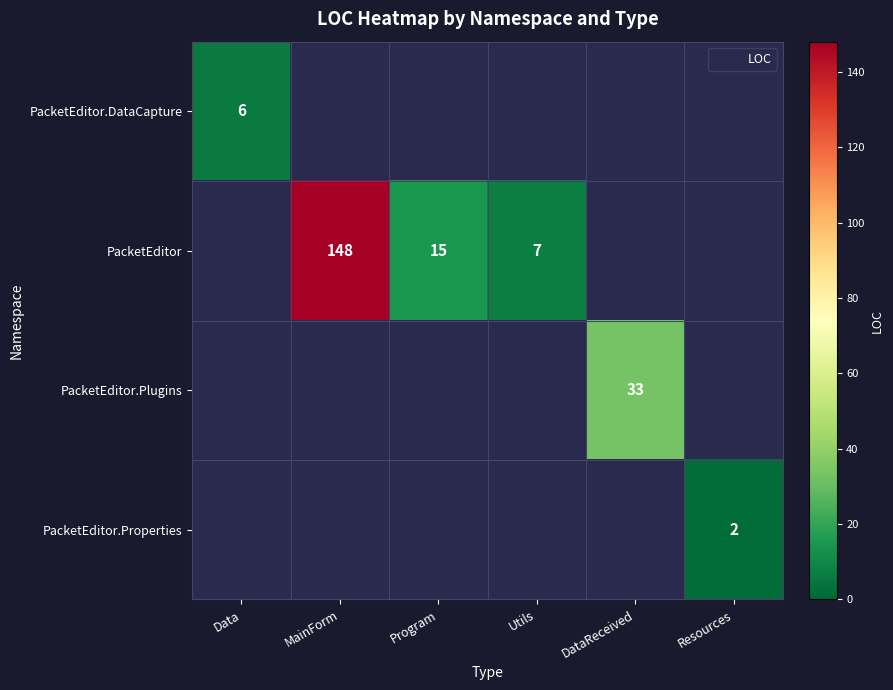

Which series changed the most between MainForm and Program?

PacketEditor